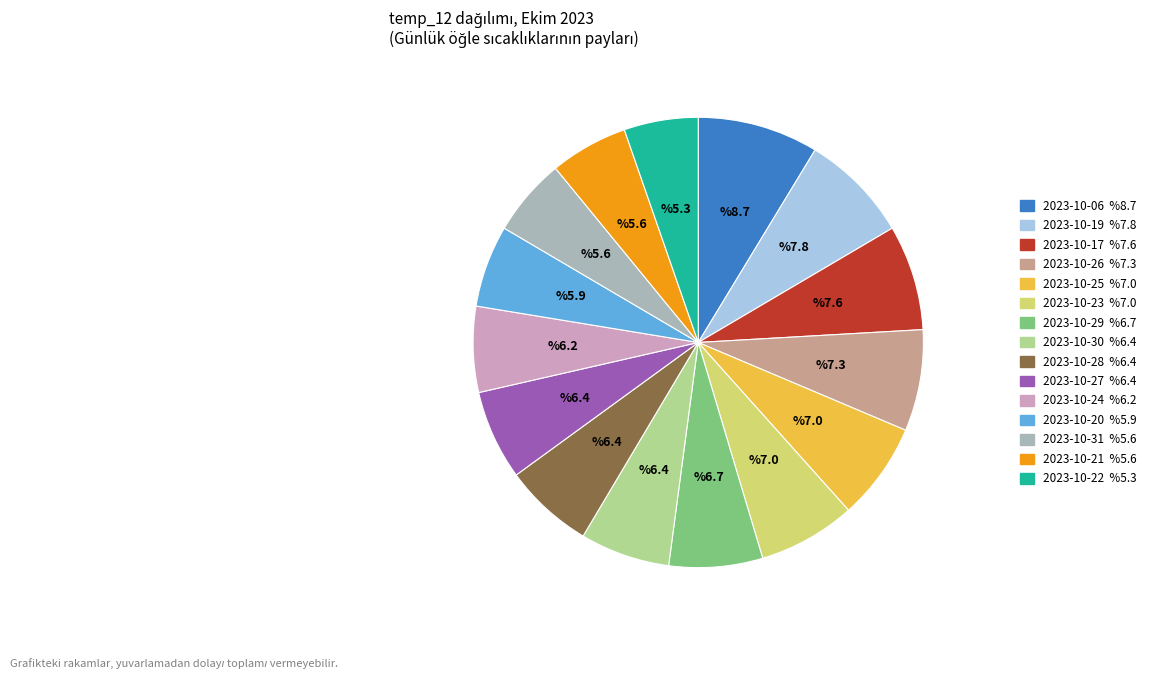

Is there any slice that represents more than half of the pie?

No